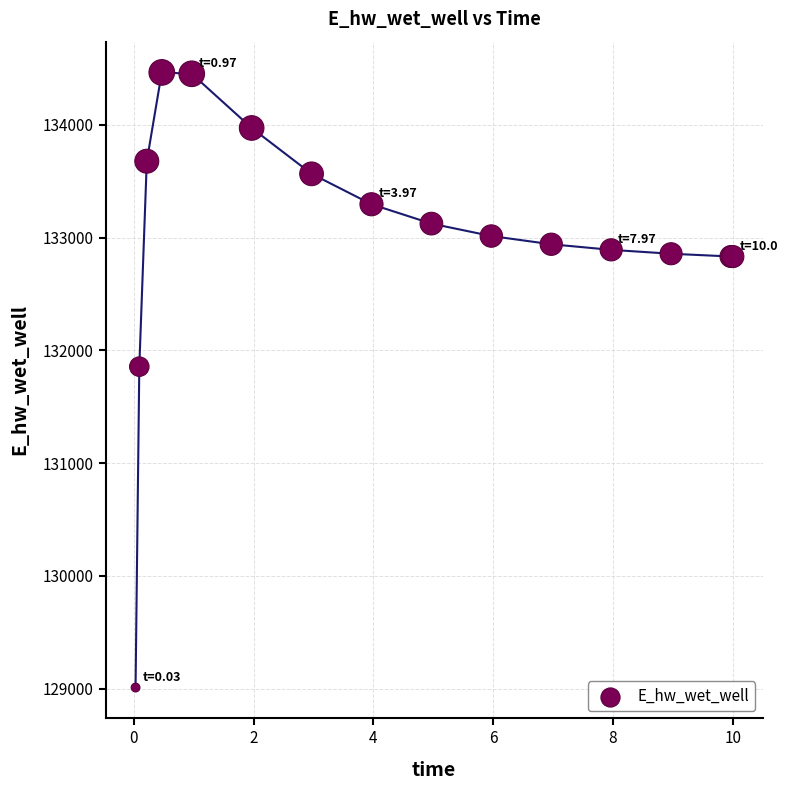

What Y value in the scatter plot is closest to 131737?

131855.6